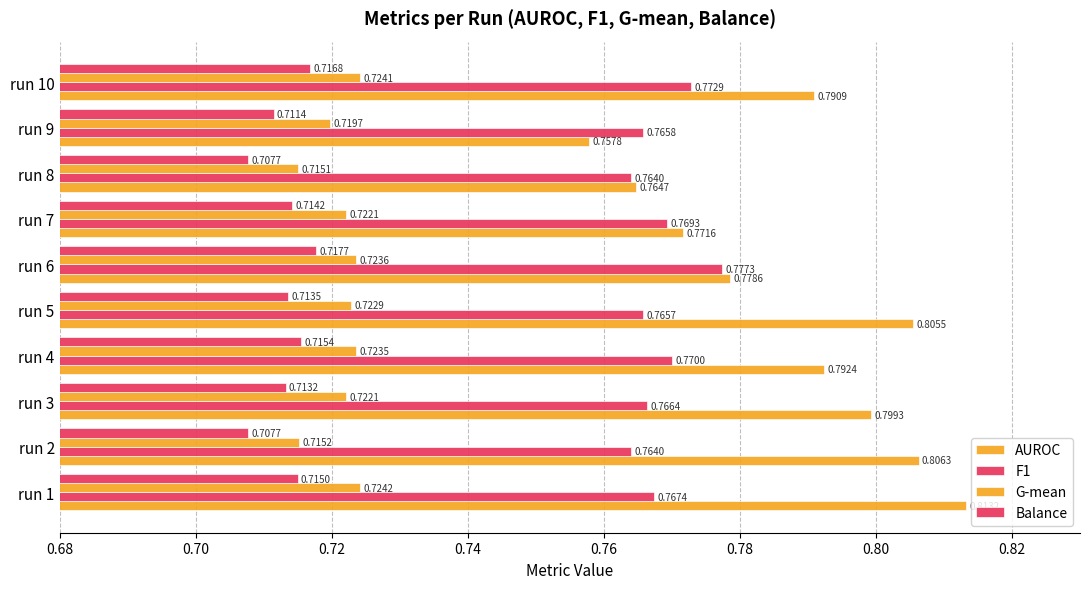

What position from the left is 0.80?

7